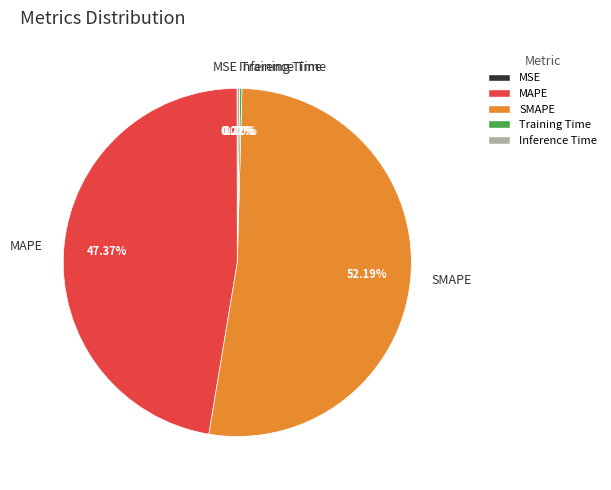

Which has a higher value, MAPE or SMAPE?

SMAPE